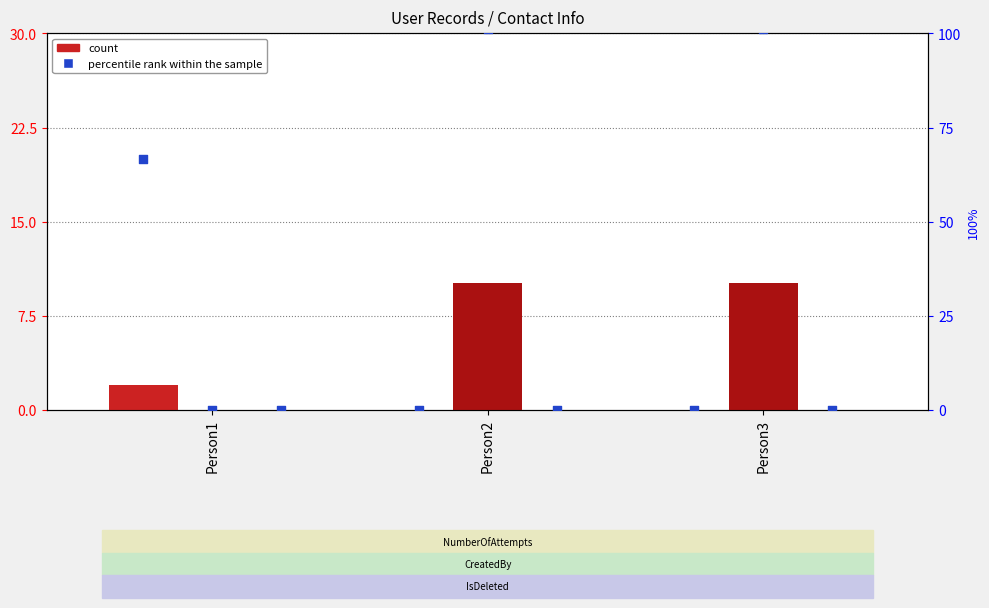

Which series reaches the minimum Y coordinate?

NumberOfAttempts